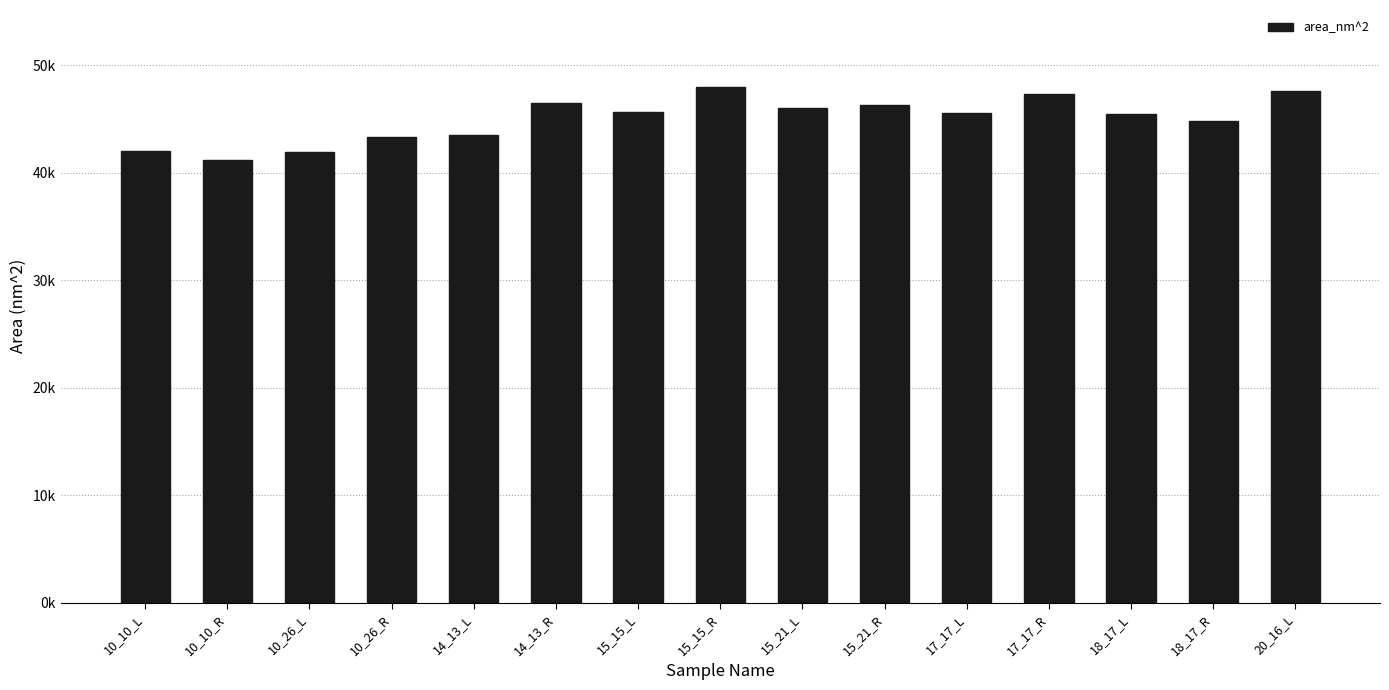

True or false: the data shows 72662.5 at 10_10_R.

False